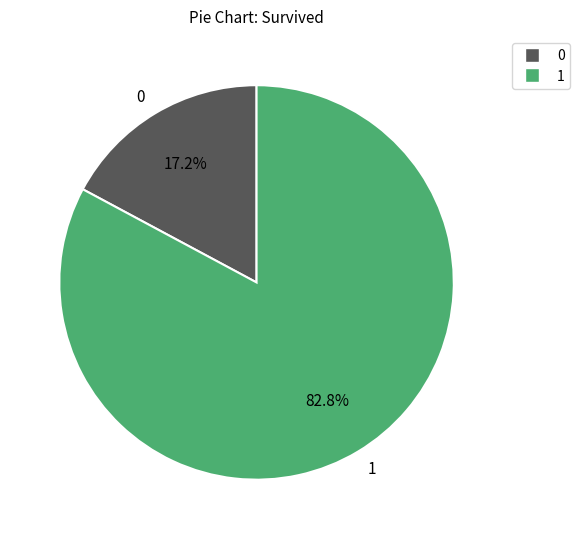

To the nearest percent, what is the difference between the largest and smallest slice percentages?

66%